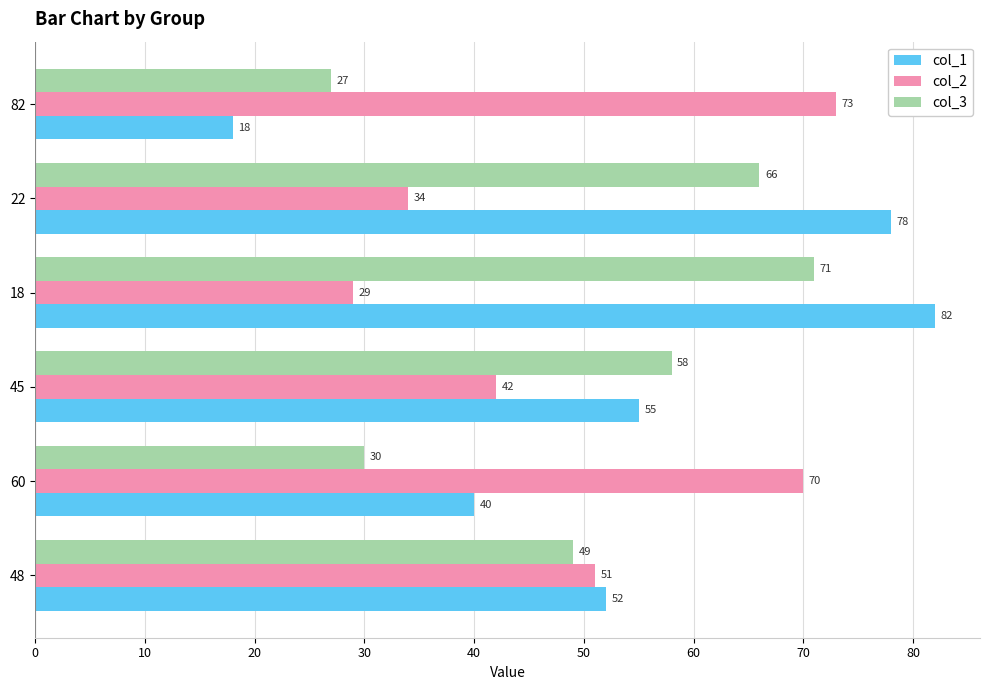

What is the maximum value for col_2?

73